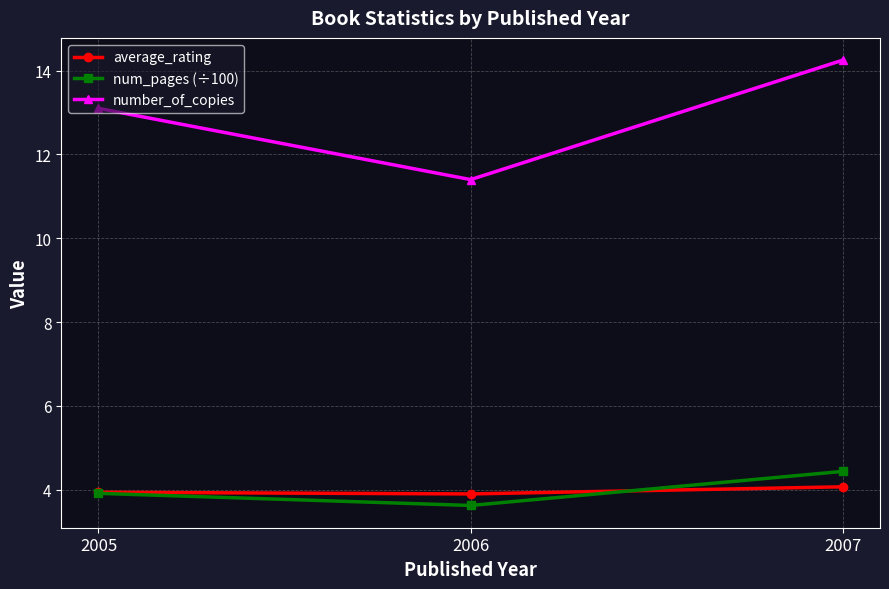

At how many categories does at least one series exceed 8?

3